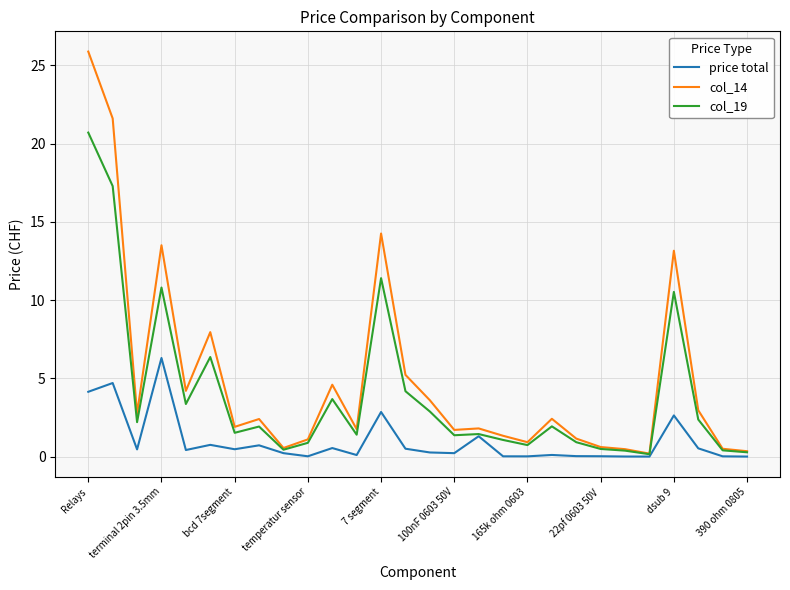

What is the sum of all col_19 values?

111.0